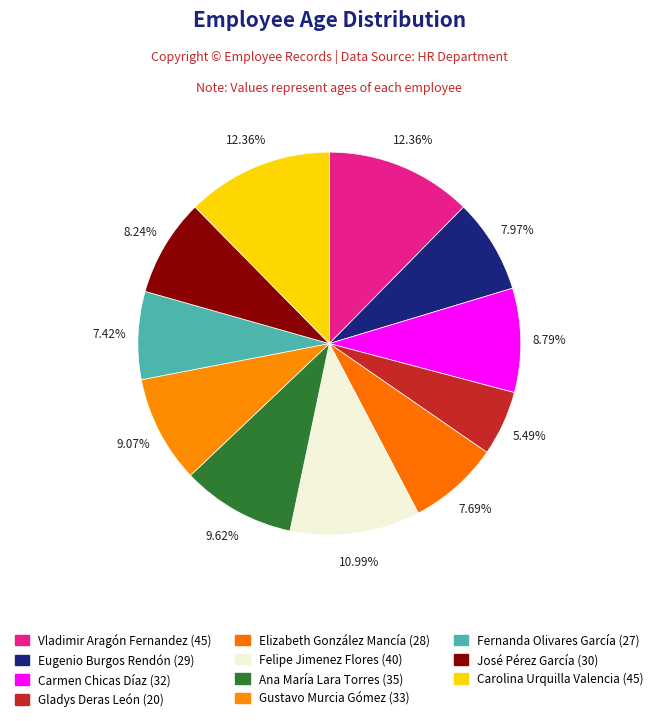

Is it true that Elizabeth González Mancía is 8% of the pie?

True